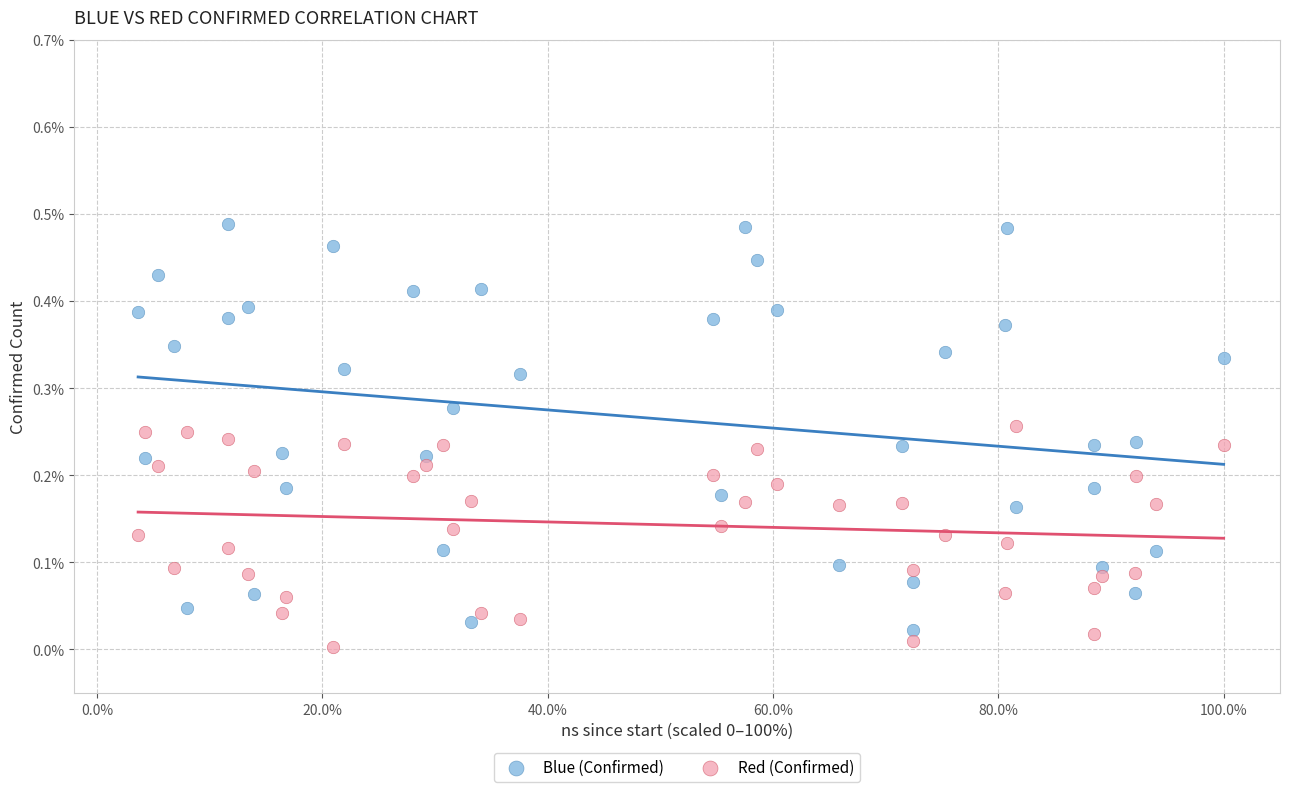

Across all data points, what is the range of X values (max minus min)?

96.3